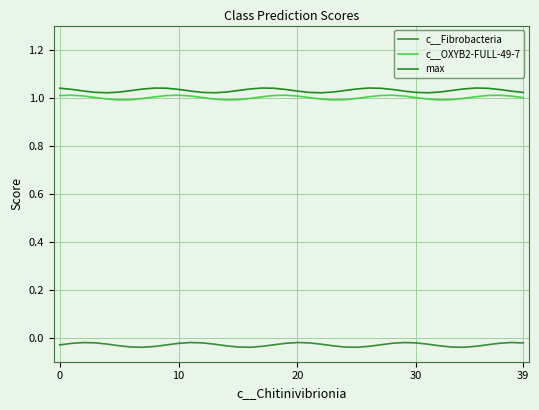

What is the label of the 22nd point from the left?

21